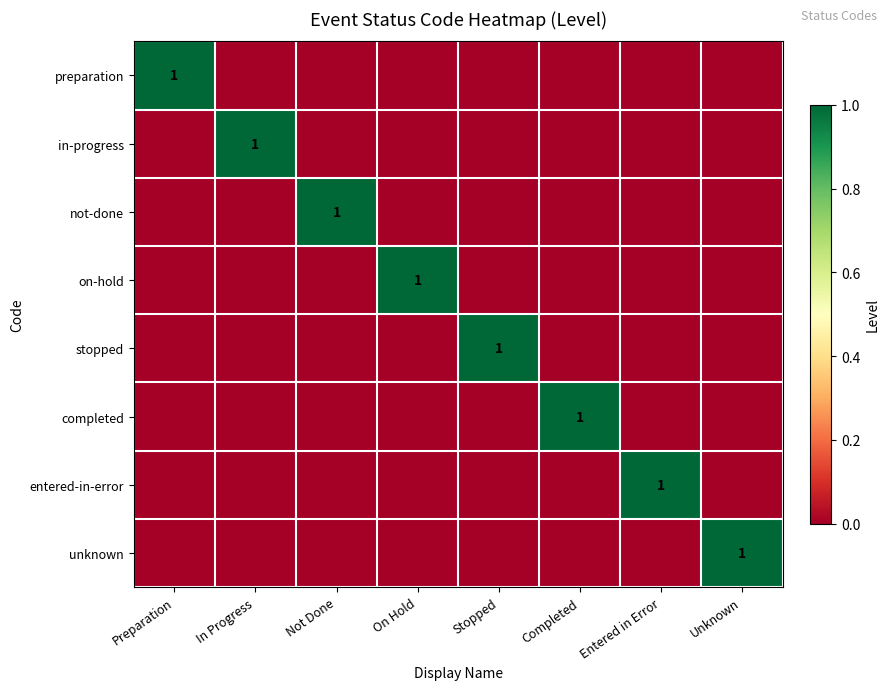

Between Not Done and Unknown, which series saw the biggest shift?

not-done